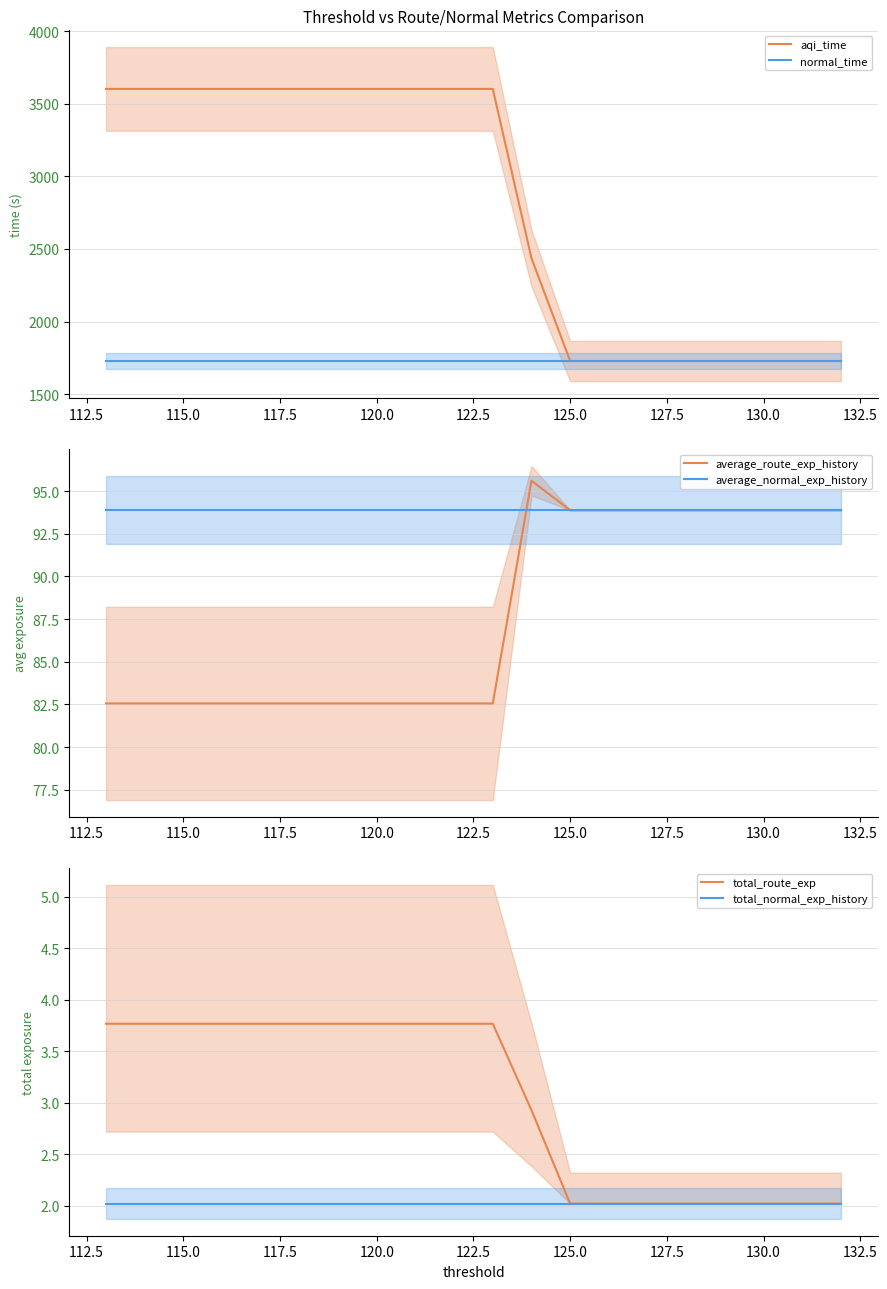

What is the maximum value for average_route_exp_history?

95.6